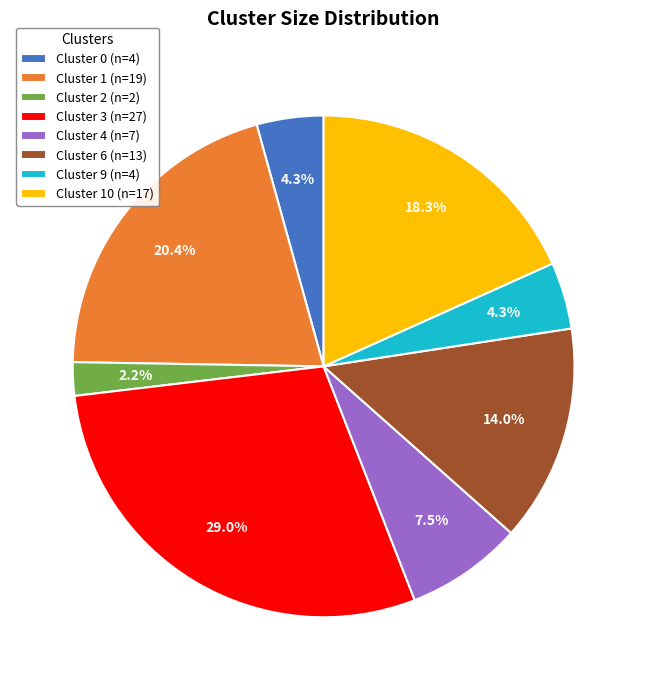

How much of the chart is everything except Cluster 9 (n=4)?

95.7%